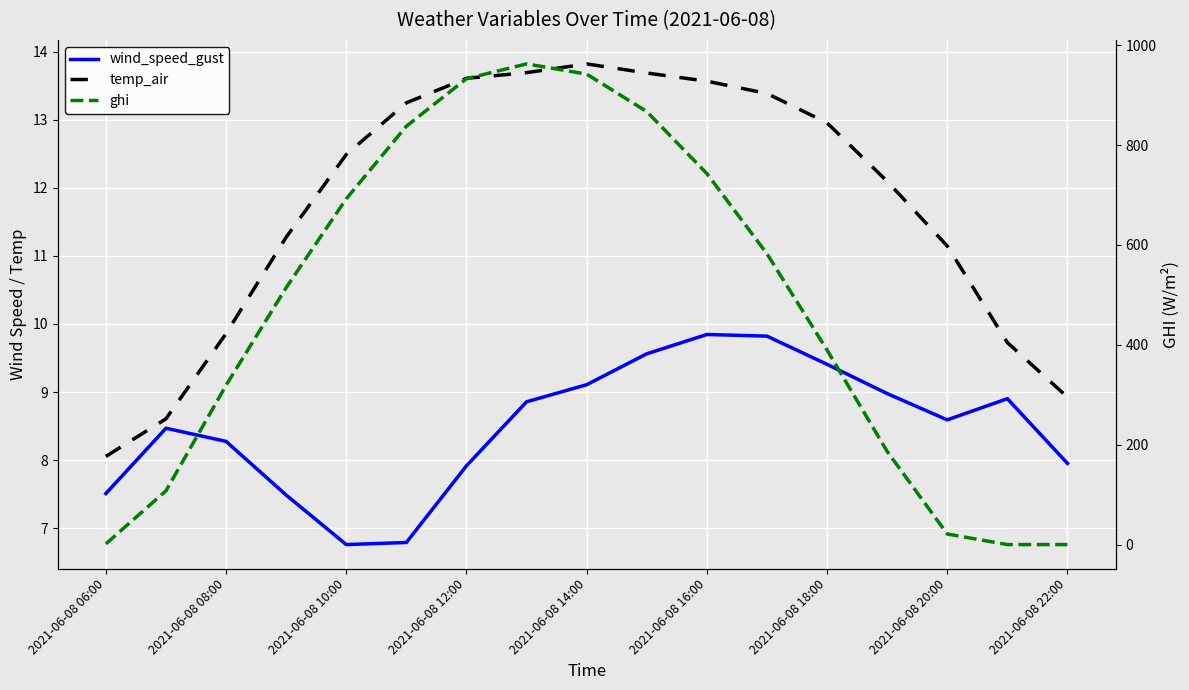

Is it true that wind_speed_gust equals 15.8 at 15?

False